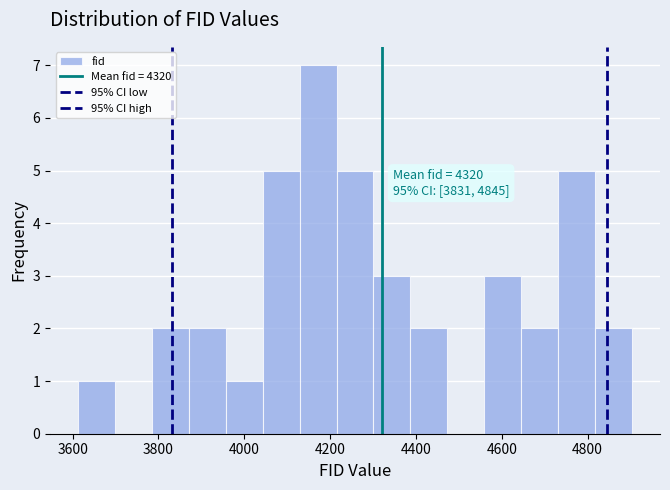

Over which range of the x-axis is the bar tallest?

4120 to 4220